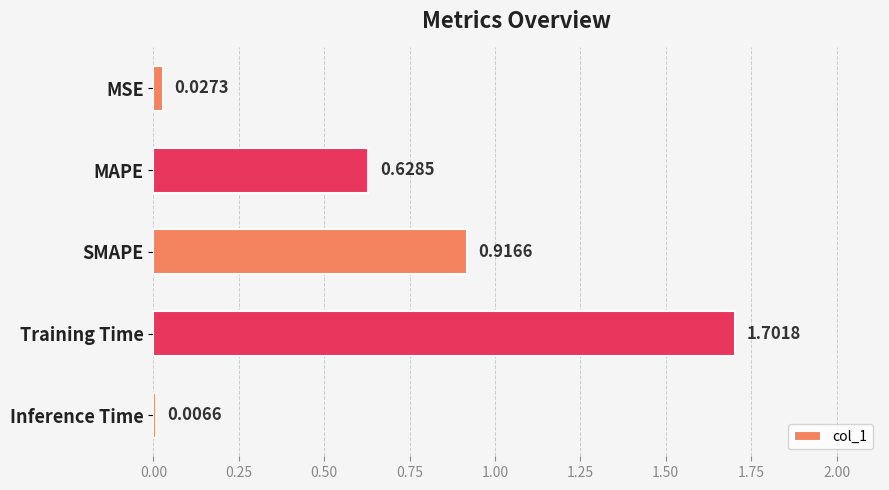

What is the maximum value shown in the chart?

1.7